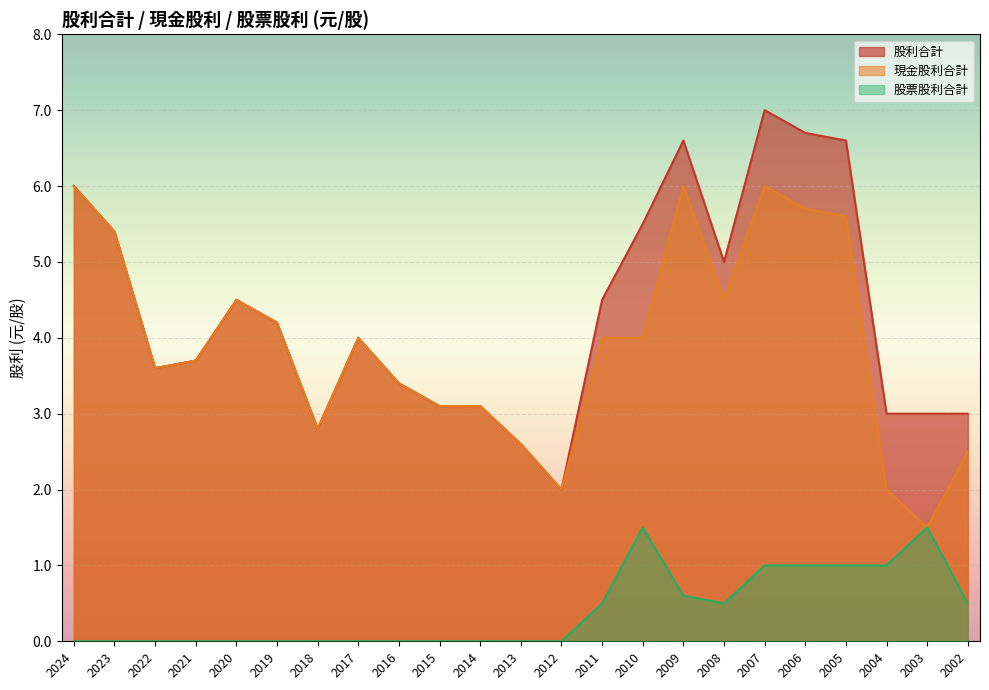

How many data points in 股票股利合計 are above 0?

10